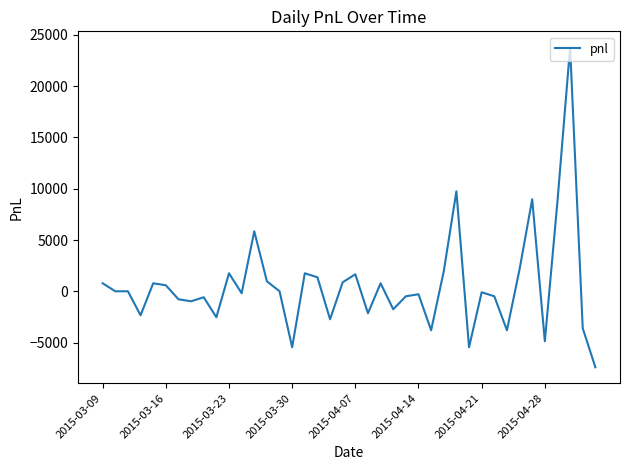

What is the difference between the maximum and minimum values?

31200.0